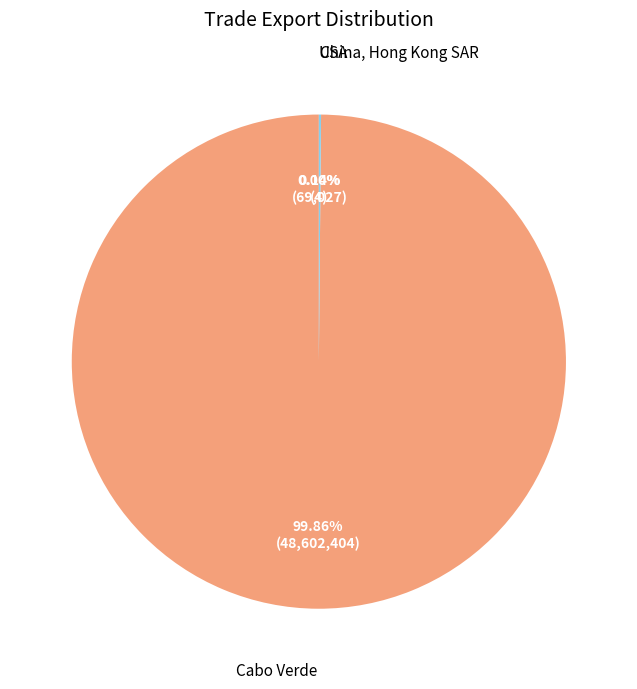

What is the majority slice?

Cabo Verde